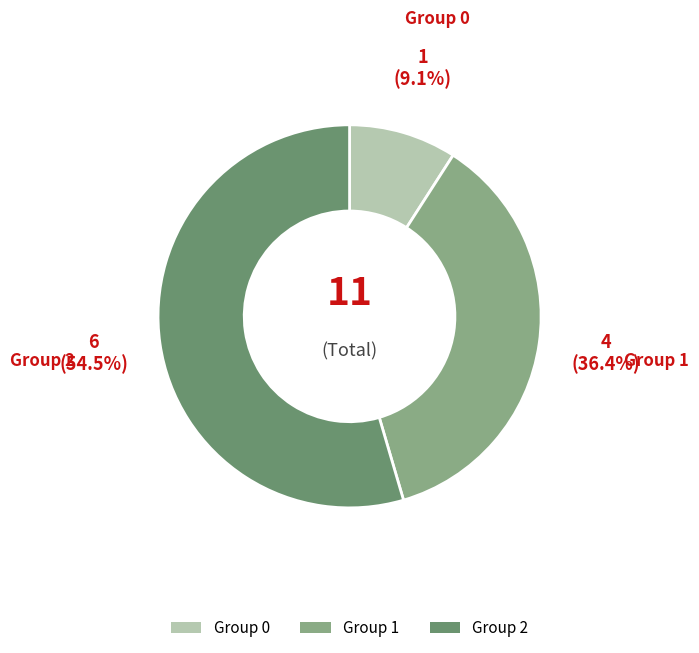

Between Group 0 and Group 2, which is larger?

Group 2